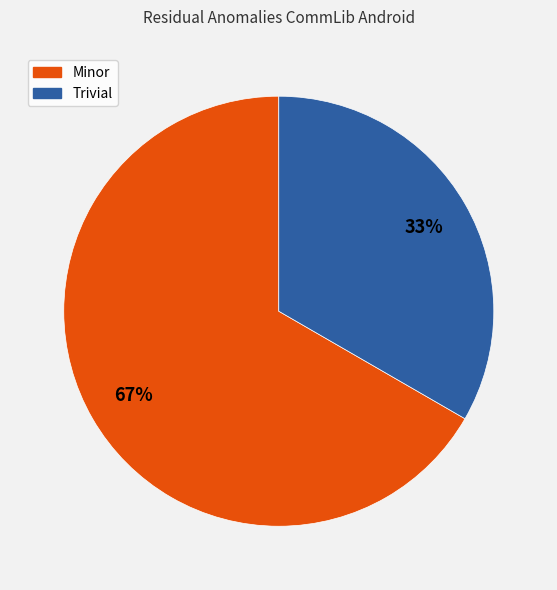

Is there a majority slice in this chart?

Yes